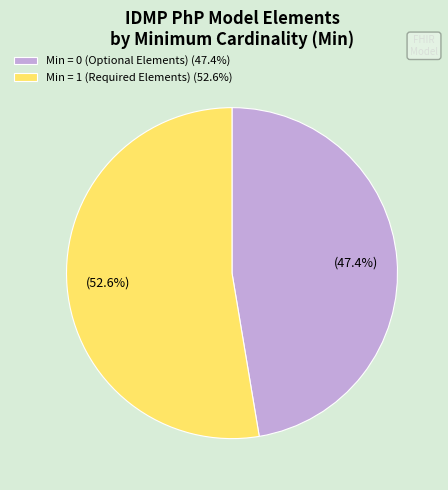

Is there any slice that represents more than half of the pie?

Yes